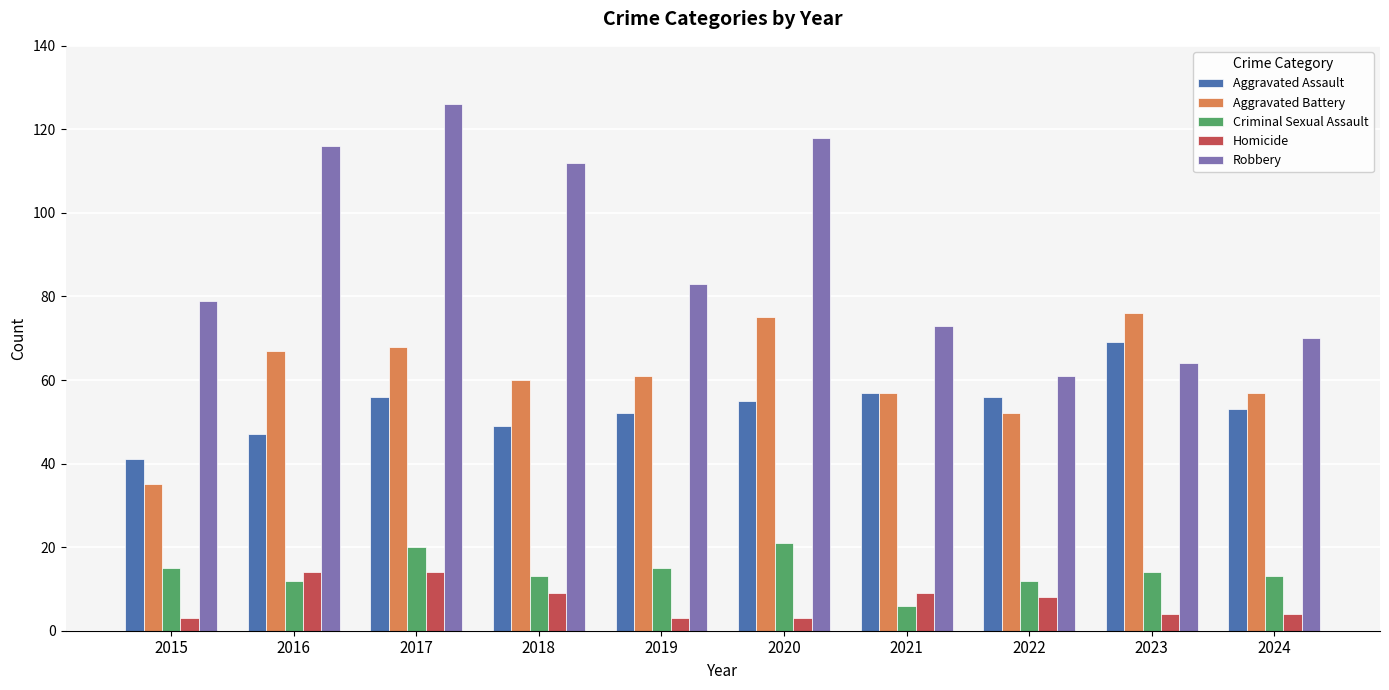

Between 2022 and 2023, which series saw the biggest shift?

Aggravated Battery